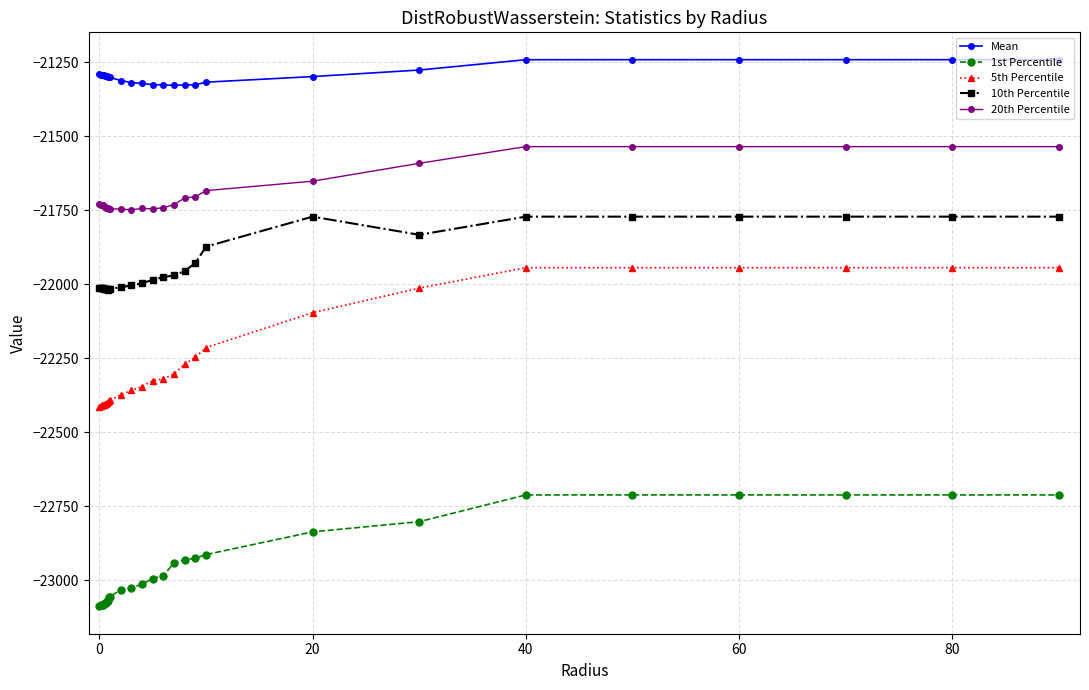

What are all the series names shown in the legend?

Mean, 1st Percentile, 5th Percentile, 10th Percentile, 20th Percentile